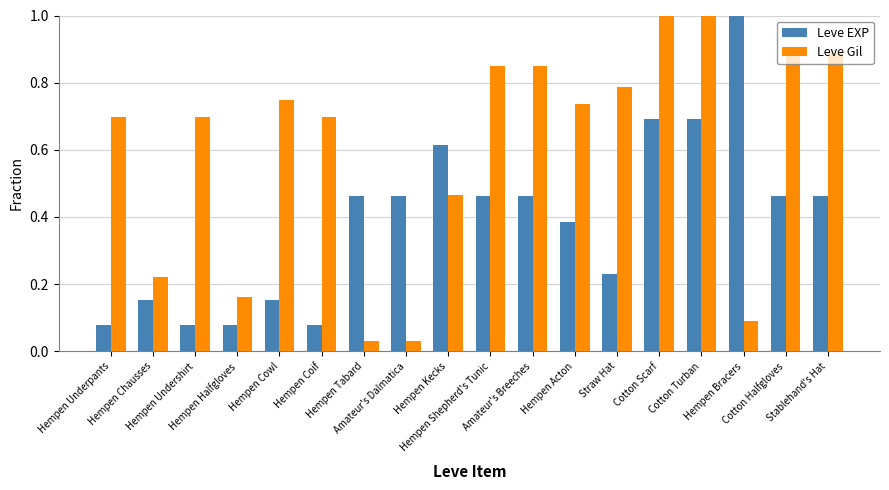

What is the maximum value for Leve EXP?

1.0